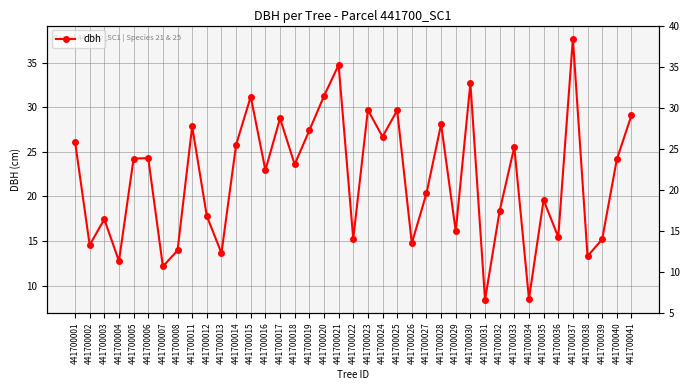

Which category has the lowest value across all series?

441700031